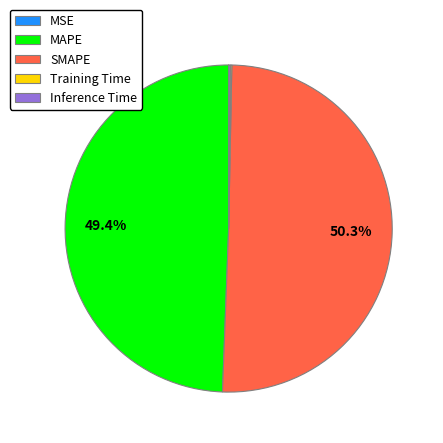

Which slice is the largest?

SMAPE